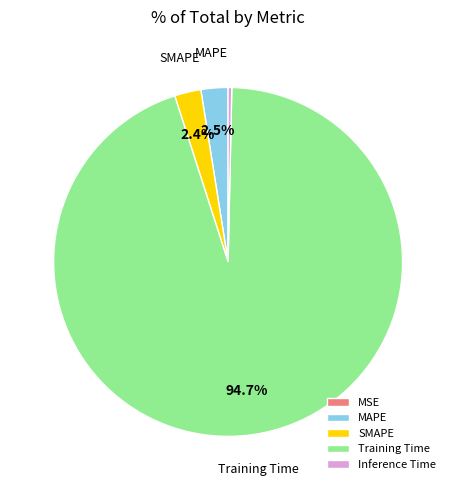

Is there a majority slice in this chart?

Yes